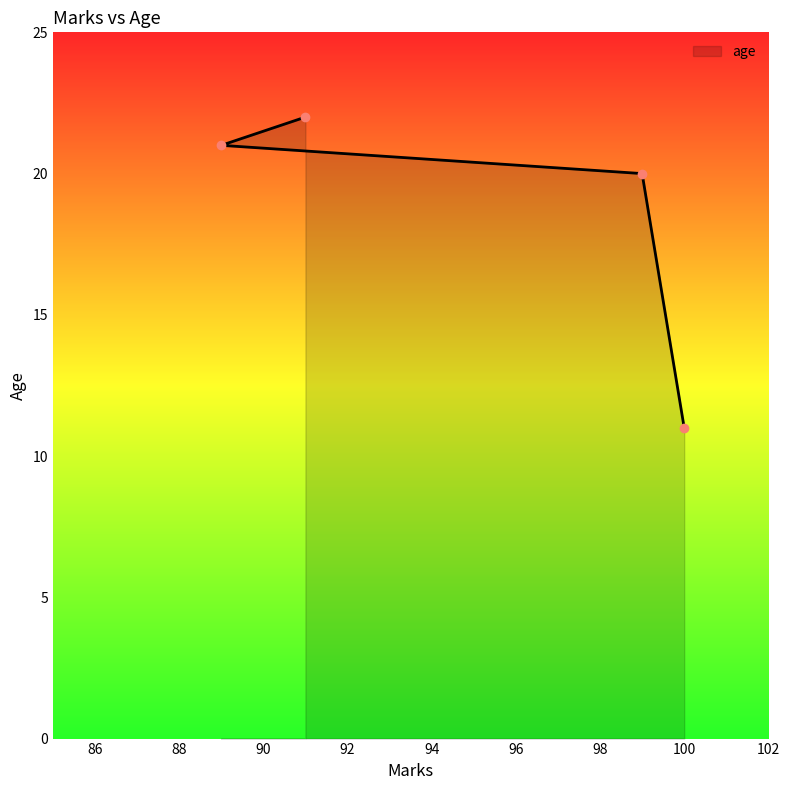

At which category does the chart reach its peak across all series?

91